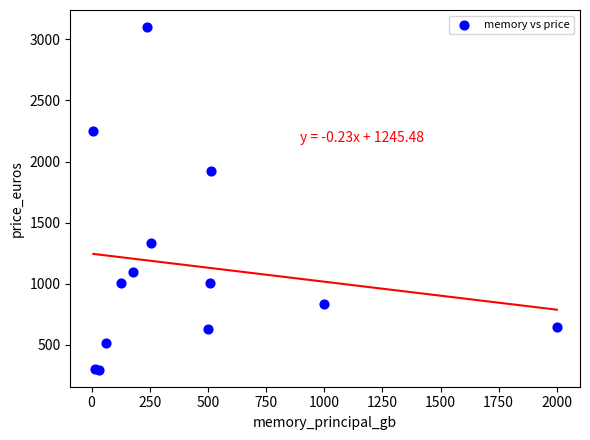

What Y value in the scatter plot is closest to 1698?

1920.9